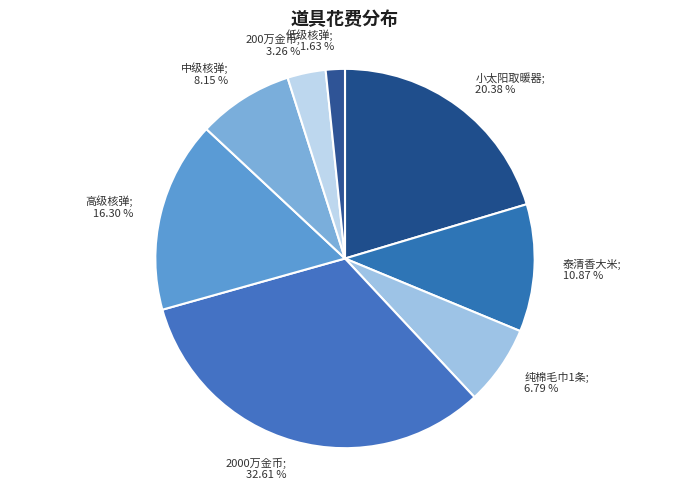

True or false: 2000万金币 accounts for 43% of the total.

False